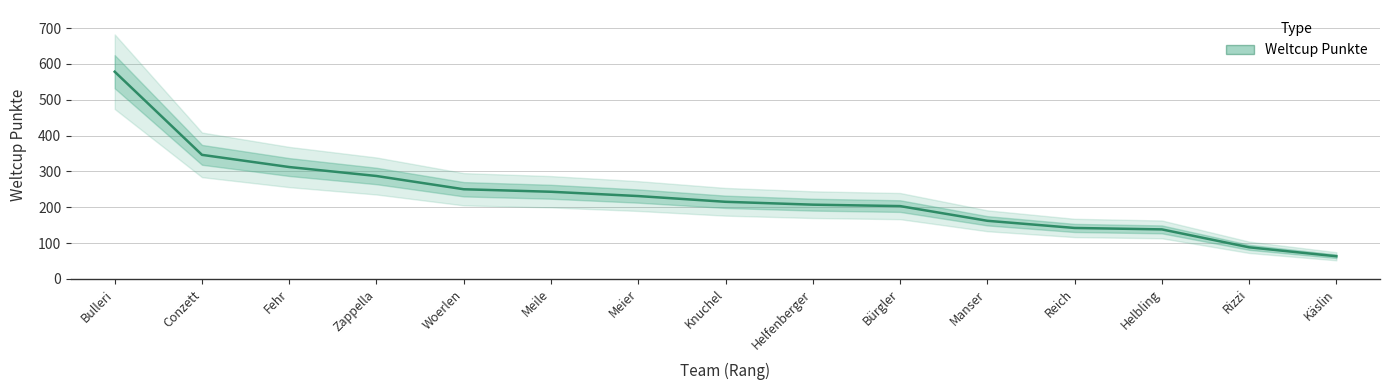

At which label is the value closest to 320?

Fehr